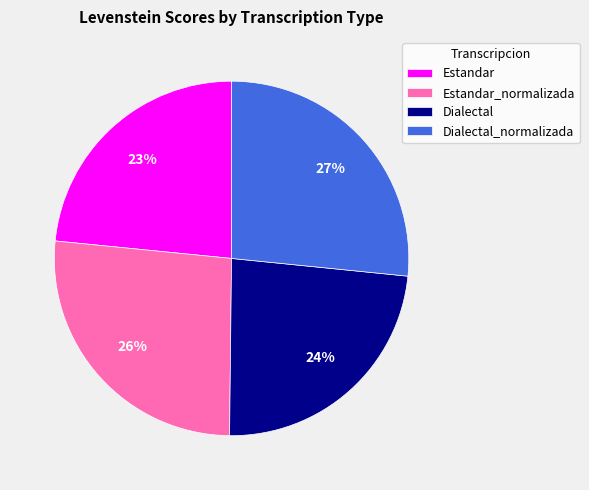

Does Estandar_normalizada account for over 50% of the chart?

No